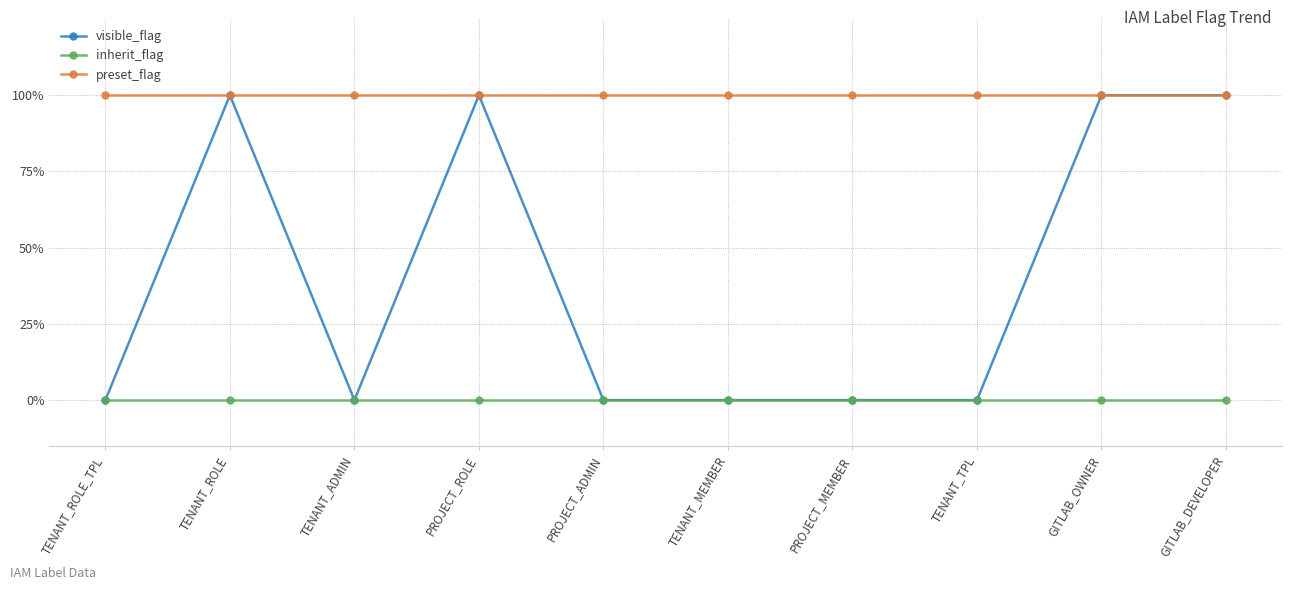

At which category does visible_flag reach its first local valley?

TENANT_ADMIN